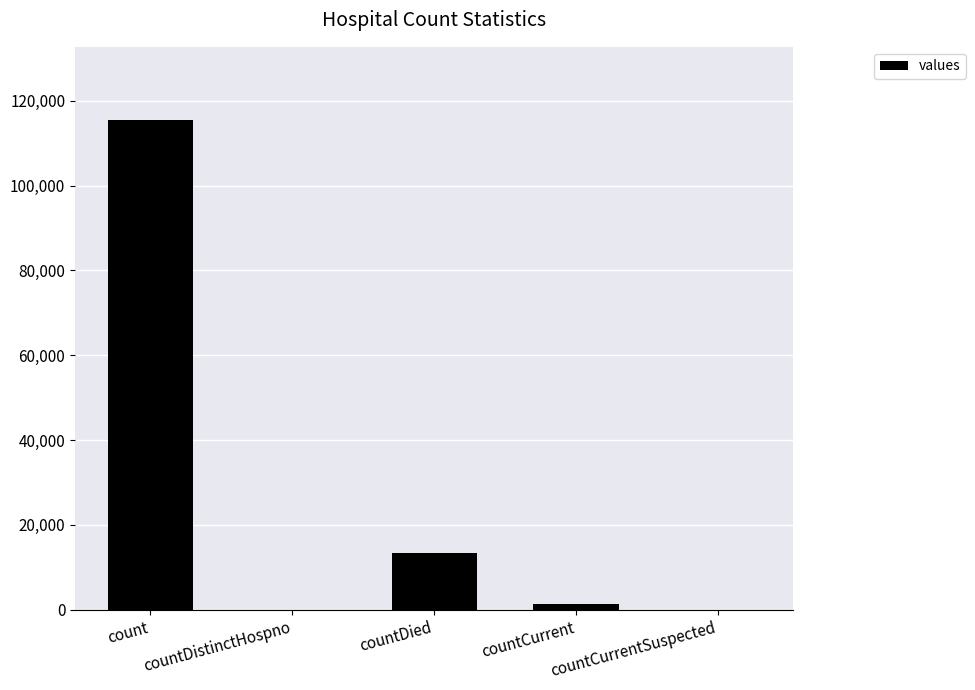

What is the maximum value shown in the chart?

115379